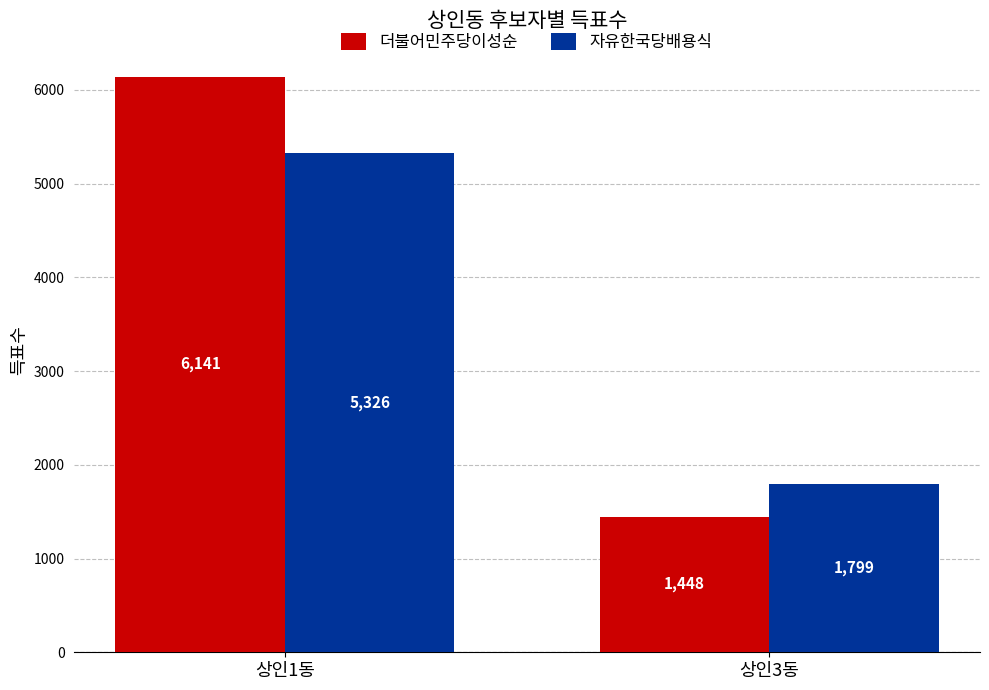

What position from the left is 상인1동?

1